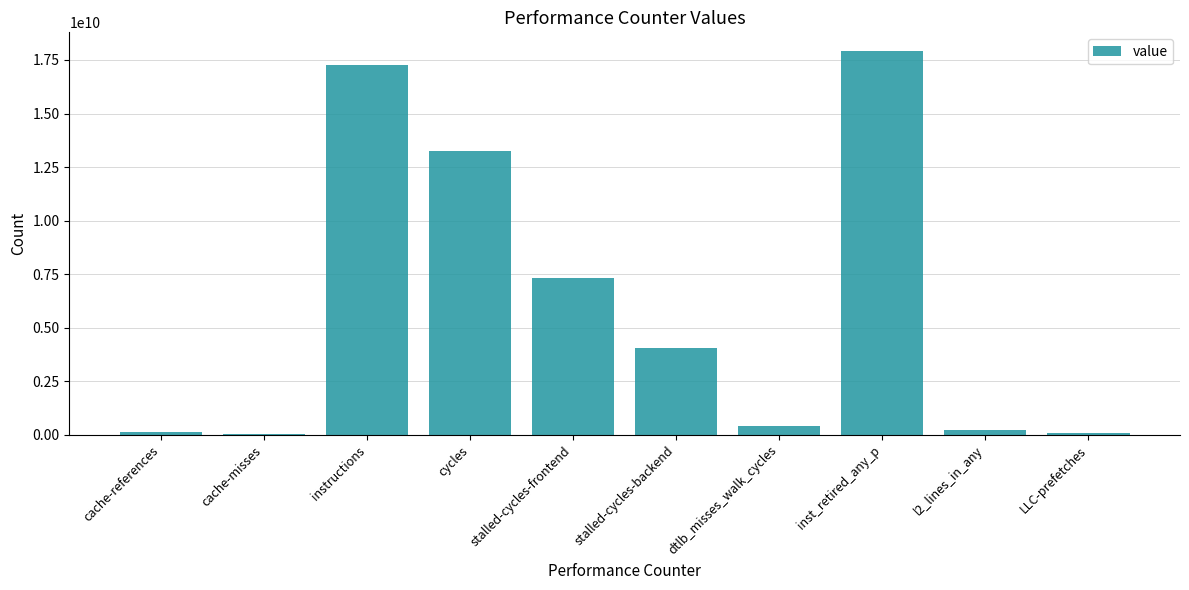

At which label is the value closest to 8955945374?

stalled-cycles-frontend